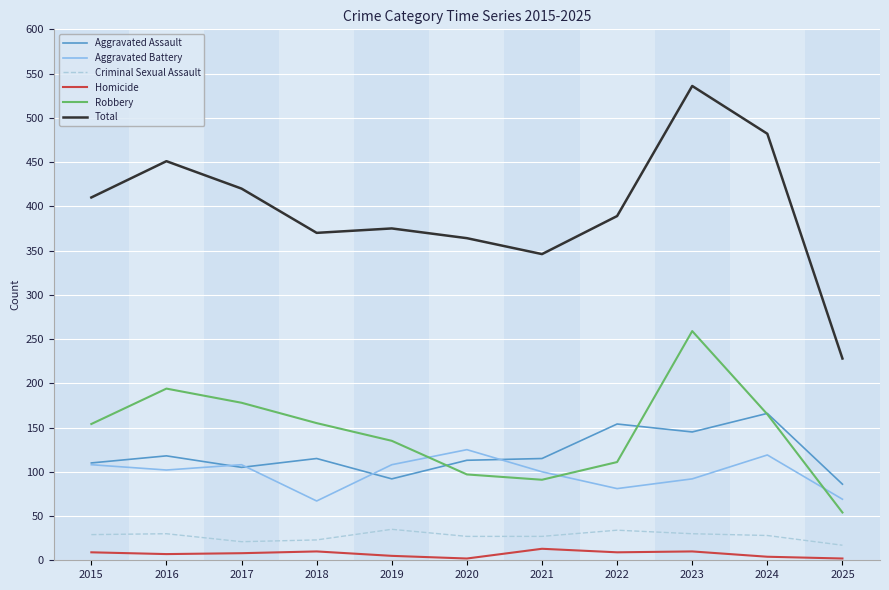

Which label corresponds to the largest value in the chart?

2023